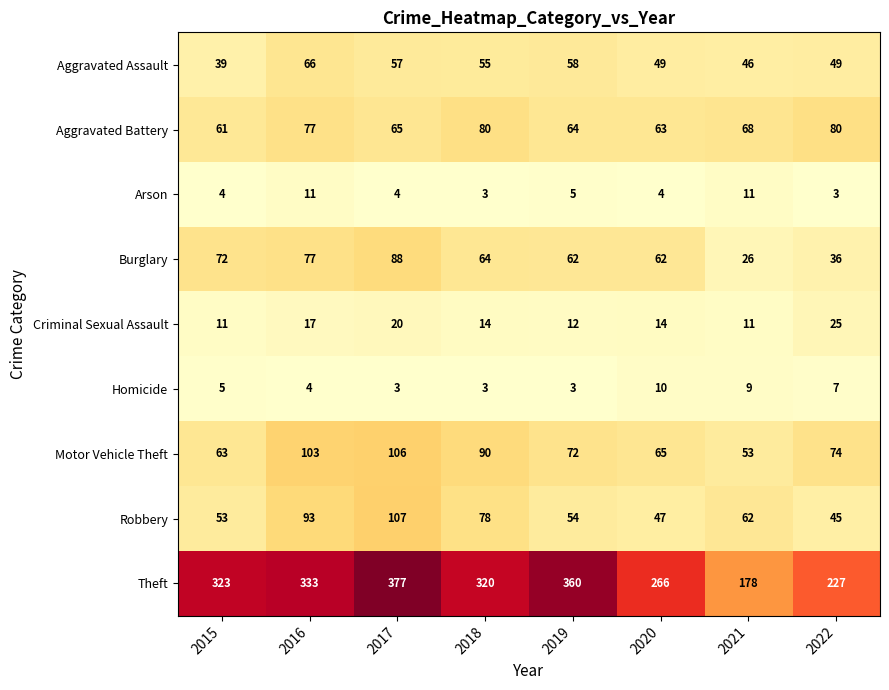

Count the number of categories in the chart.

8